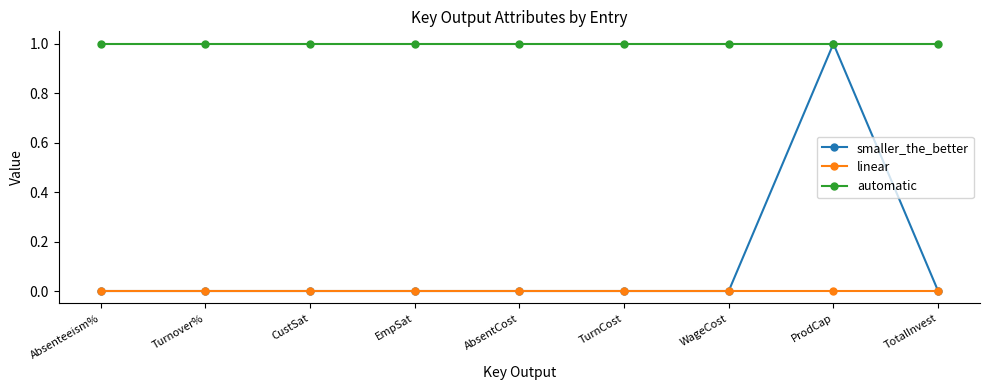

The automatic series shows 1 at Absenteeism%. True or false?

True